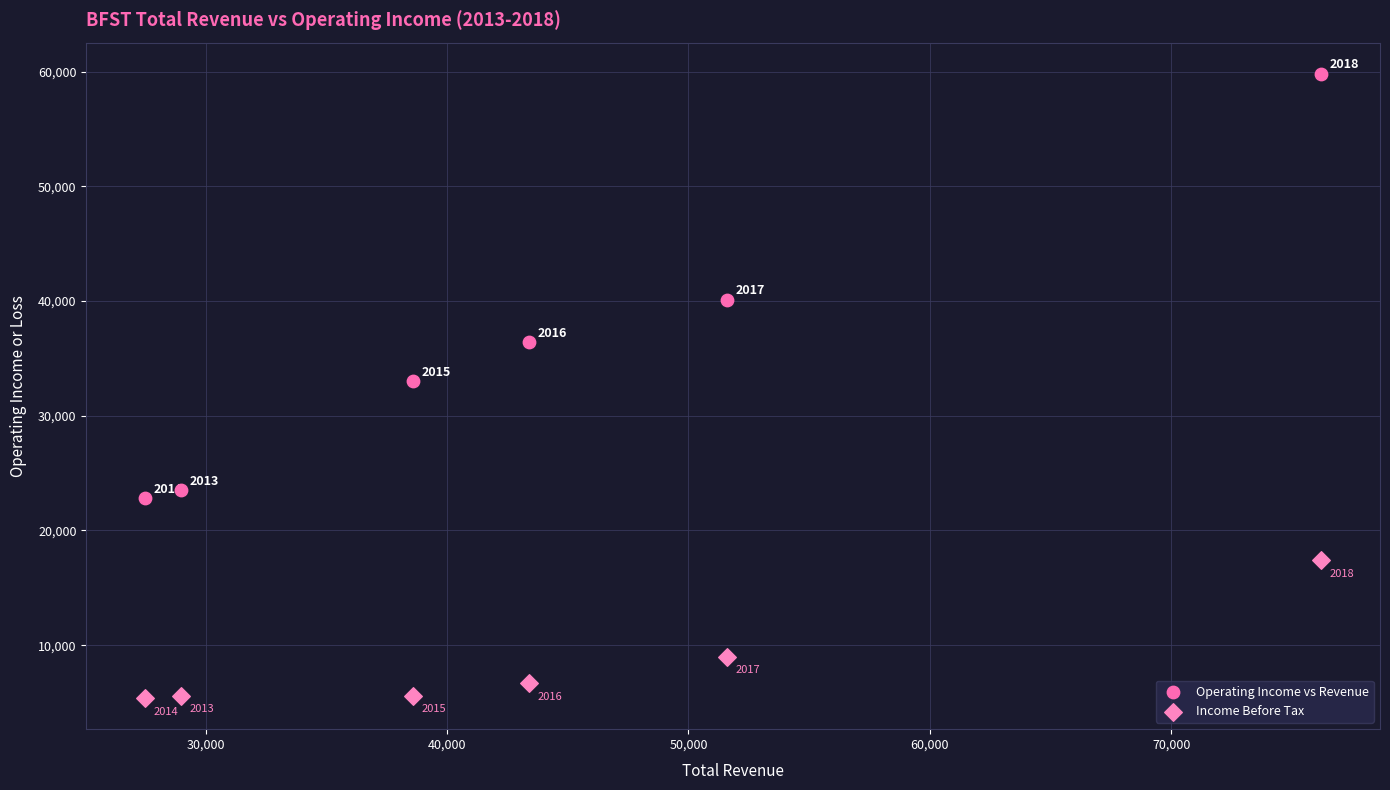

Across all data points, what is the average Y value?

22108